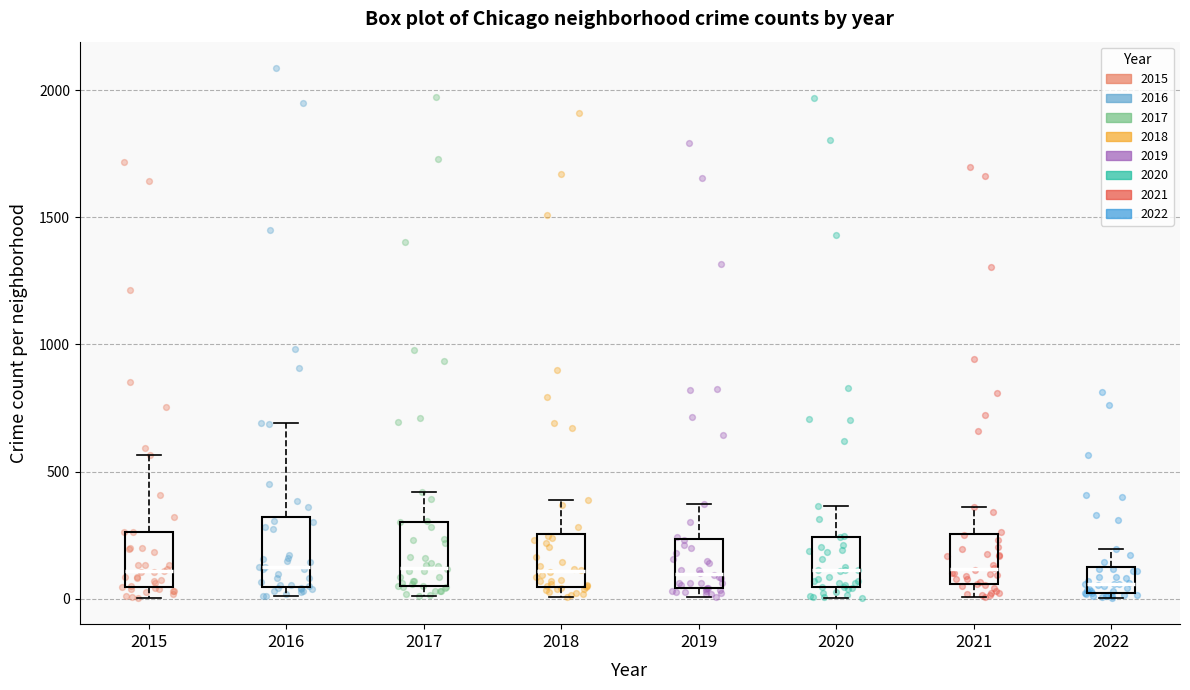

Reading left to right, transcribe this box plot: for each box, give where its median line is, the range the box spans, and where its two whiskers end, as read against the y-axis. The values are not printed on the chart, so give them approximately, as read against the axis.

2015: median 100, box 50 to 250, whiskers 0 to 550
2016: median 150, box 50 to 300, whiskers 0 to 700
2017: median 100, box 50 to 300, whiskers 0 to 400
2018: median 100, box 50 to 250, whiskers 0 to 400
2019: median 100, box 50 to 250, whiskers 0 to 400
2020: median 100, box 50 to 250, whiskers 0 to 350
2021: median 100, box 50 to 250, whiskers 0 to 350
2022: median 50, box 0 to 100, whiskers 0 (just below the box's lower edge) to 200